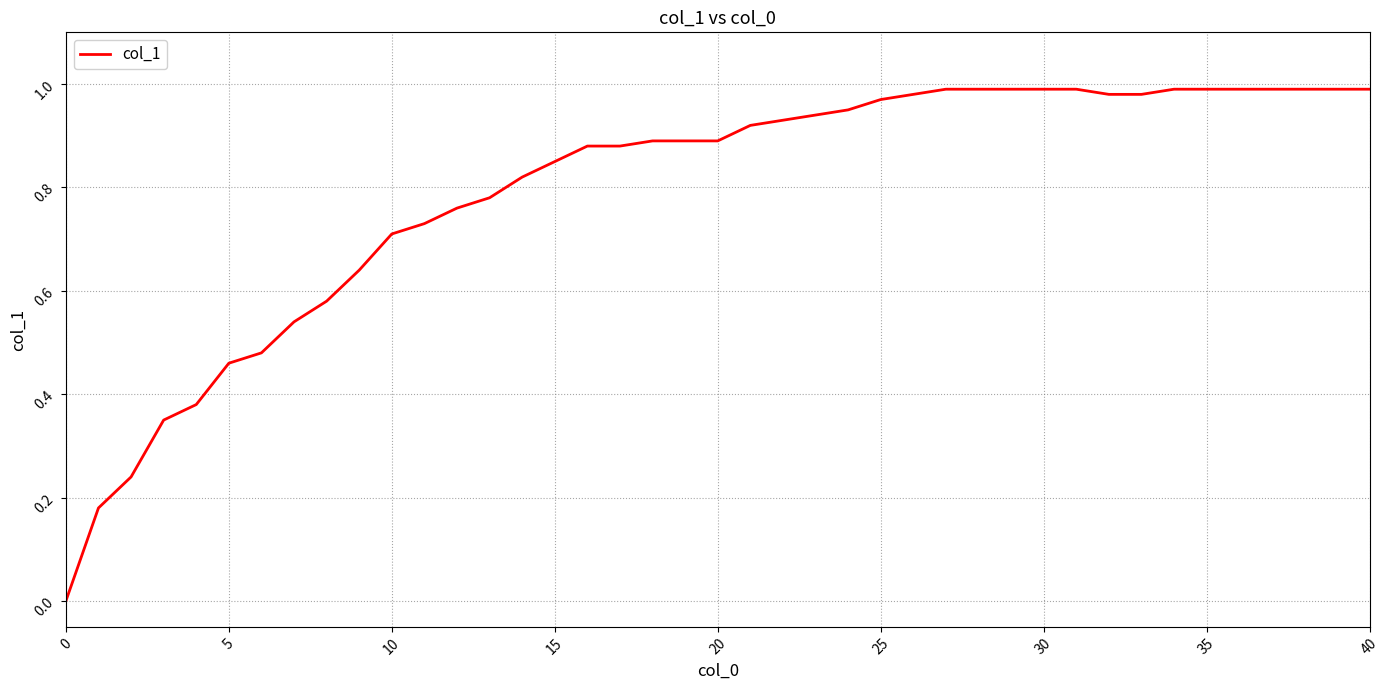

How many positive values are there?

39